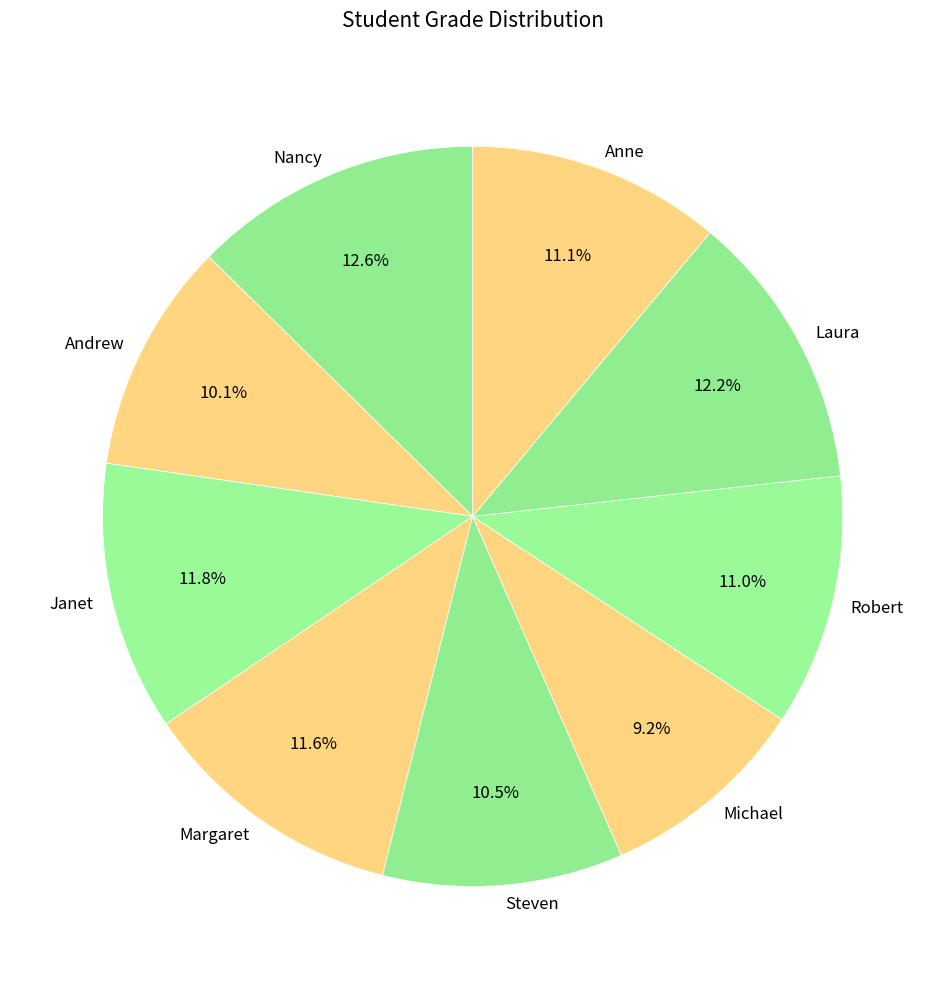

Do Steven and Michael together represent more than half of the pie?

No